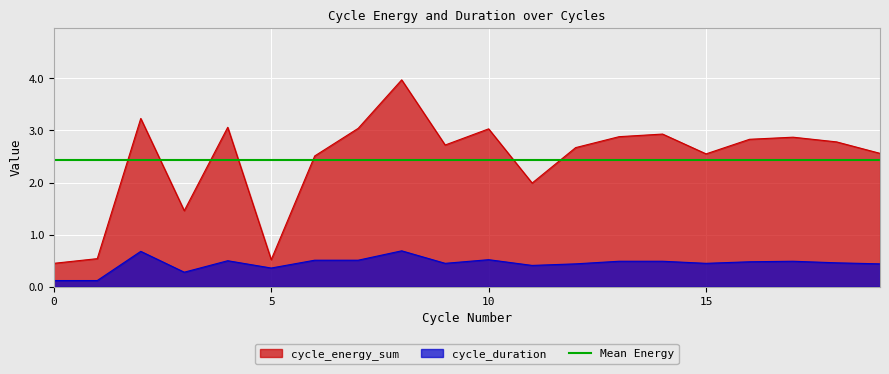

Which series has the widest spread of values?

cycle_energy_sum